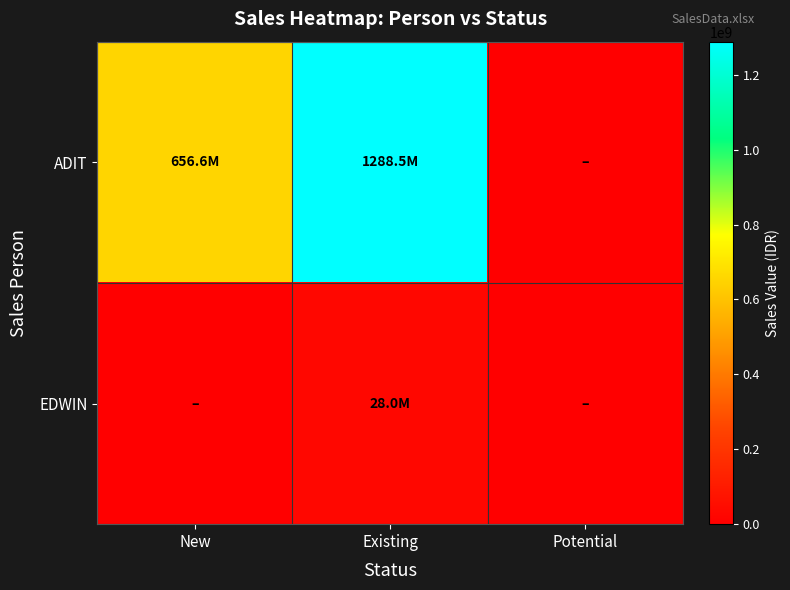

What is the spread (max minus min) of values at Existing?

1260475680